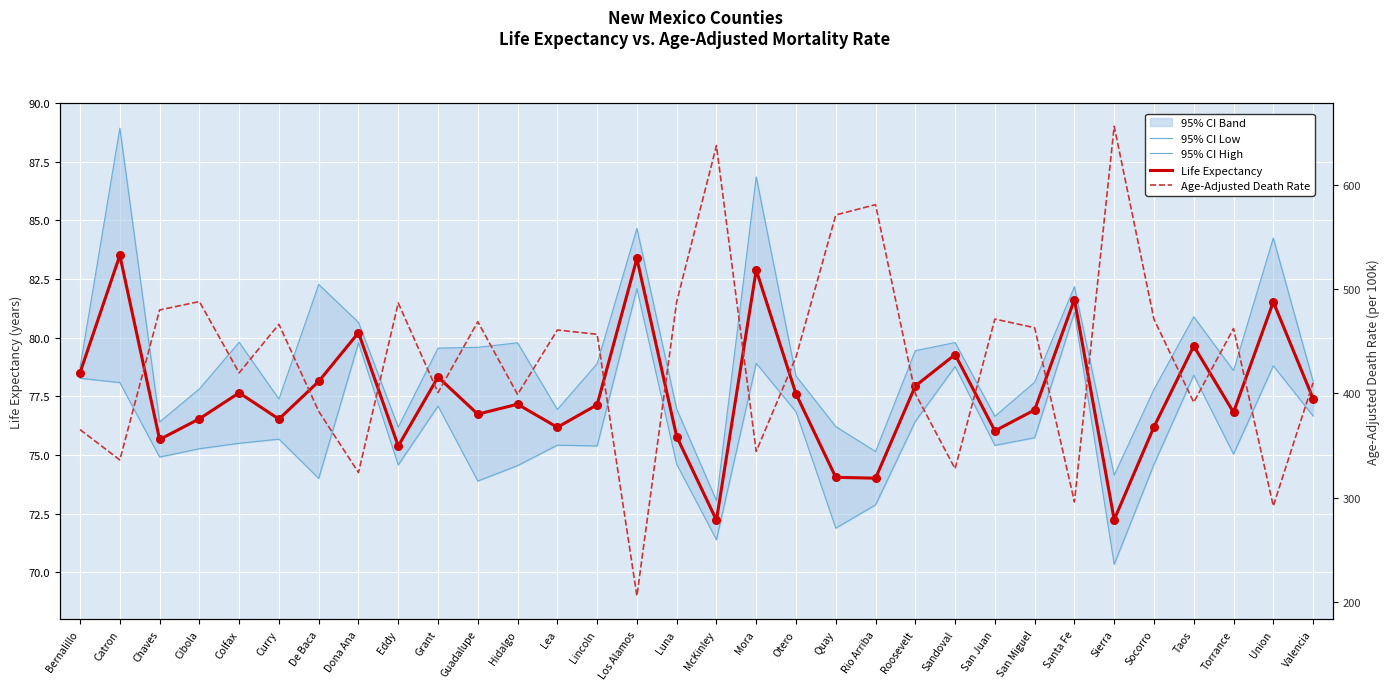

Which series has the widest spread of Y values?

Age-Adjusted Death Rate